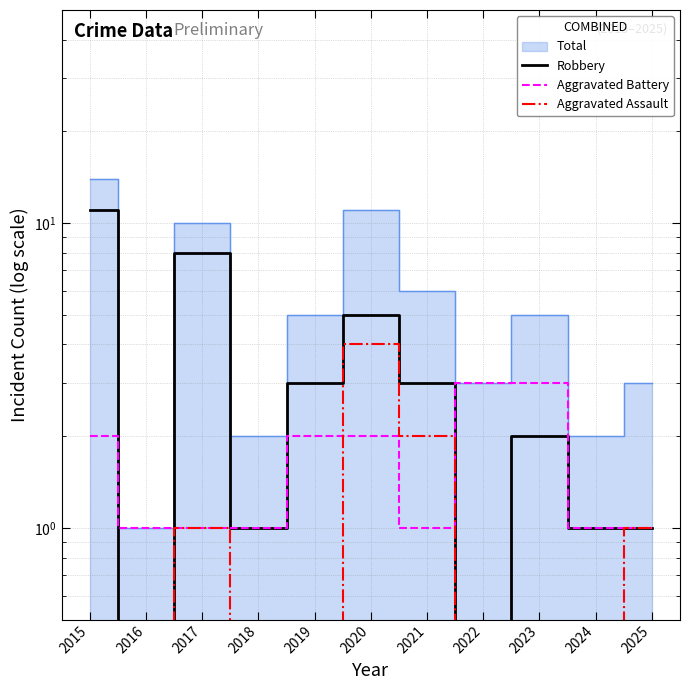

Rank the categories by Robbery value from highest to lowest.

2015, 2017, 2020, 2019, 2021, 2023, 2018, 2024, 2025, 2016, 2022